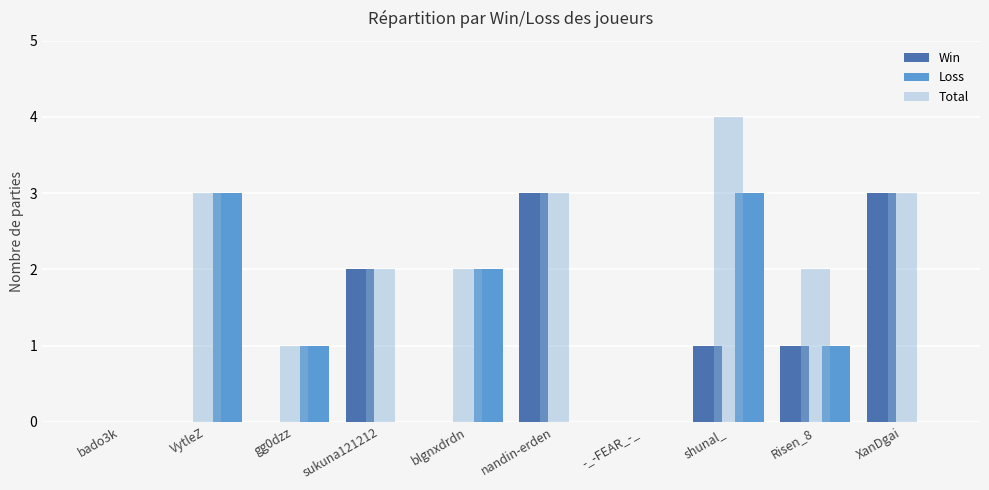

How many series are shown in this chart?

3